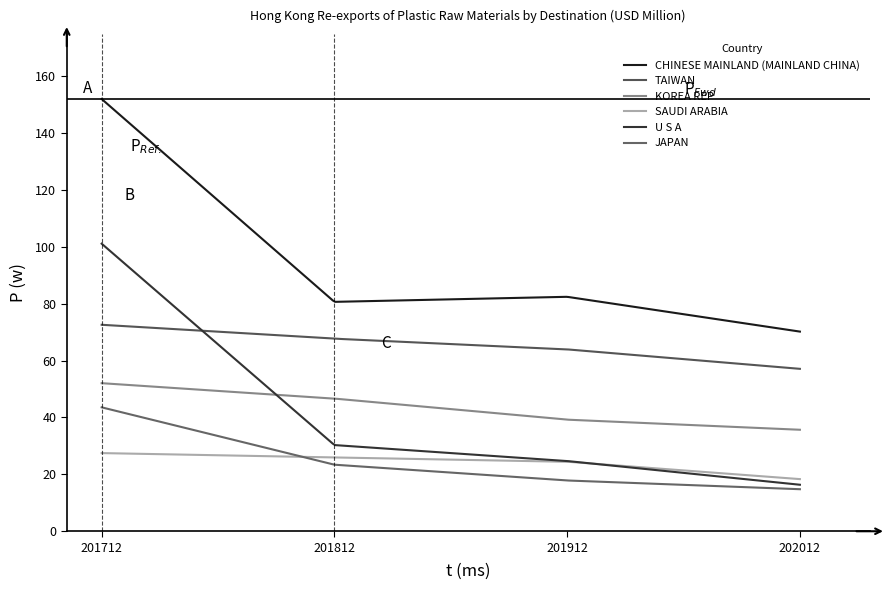

What is the sum of all TAIWAN values?

19645.6